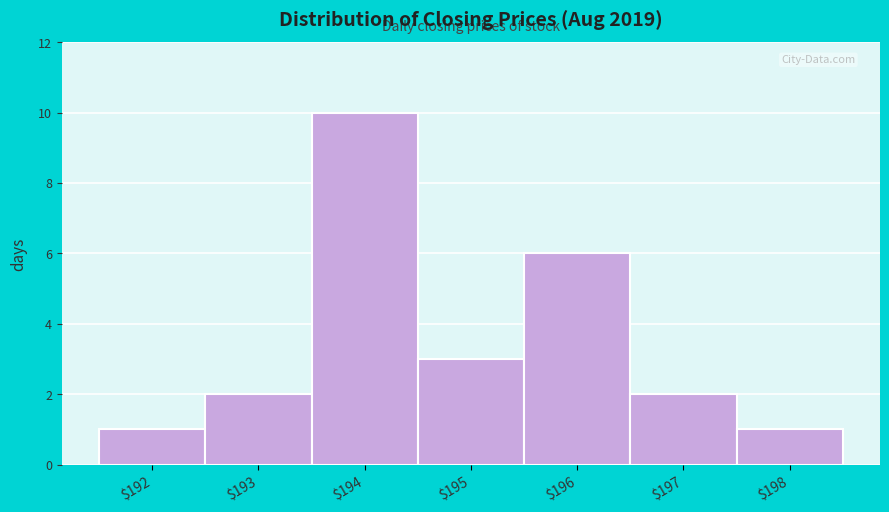

Reading left to right, list all the values displayed in this chart.

1	2	10	3	6	2	1